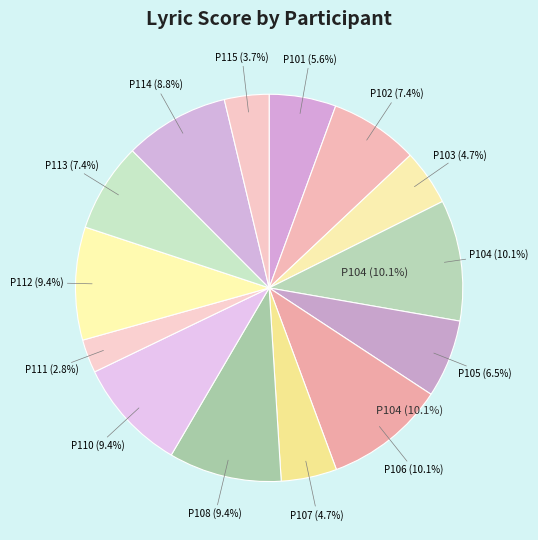

Between P107 and P103, which is larger?

P107